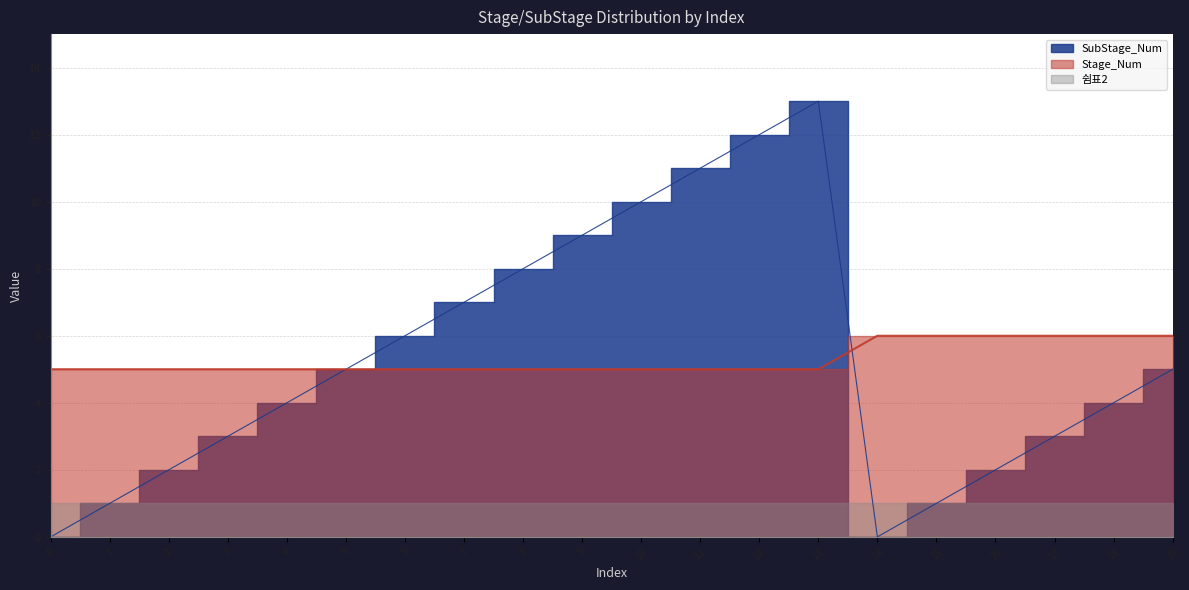

Where do SubStage_Num and Stage_Num first cross each other?

13 and 14